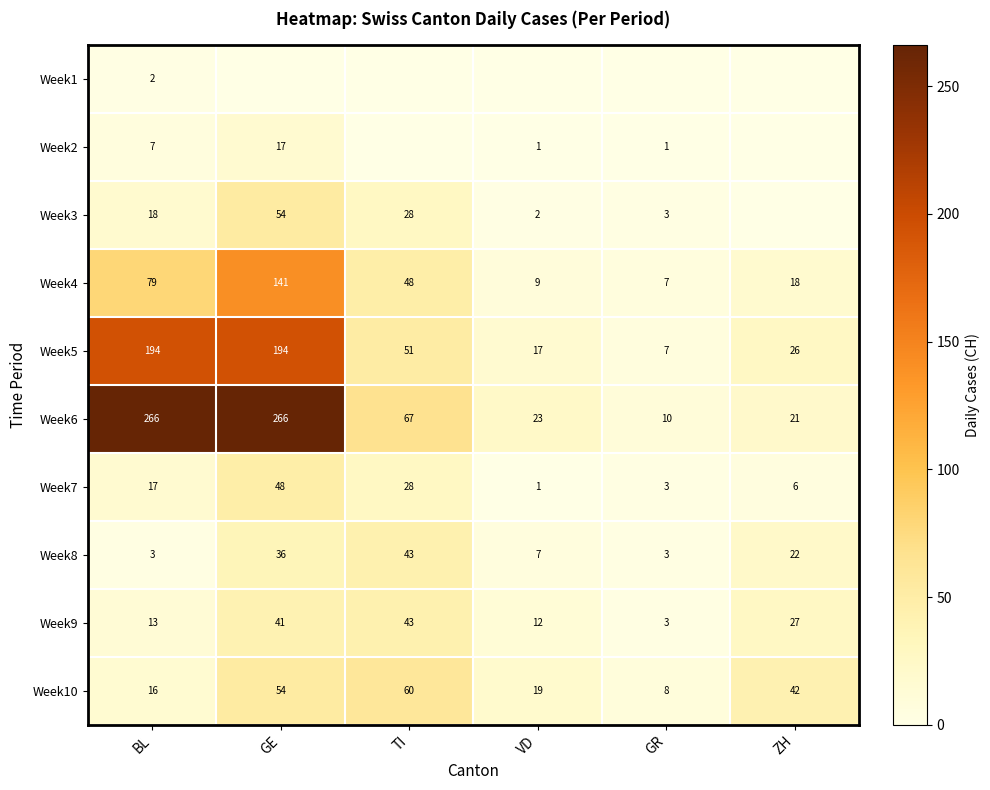

At which label is Week7 closest to 24?

TI